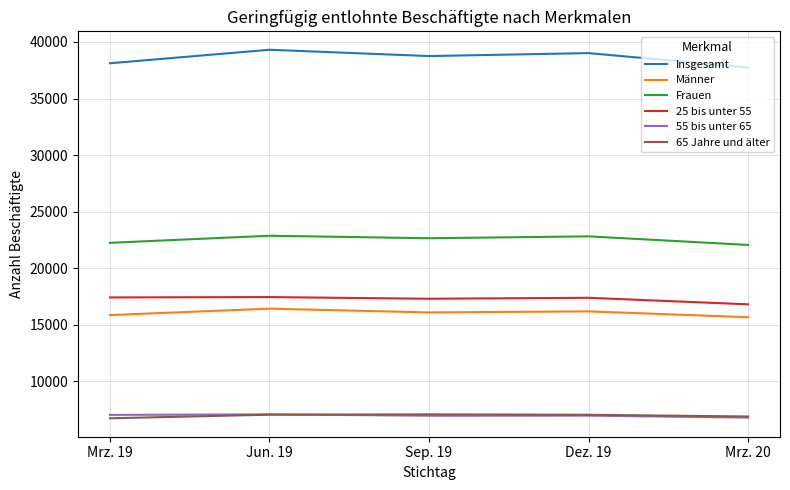

What is the difference between the highest and lowest values at Mrz. 19?

31371